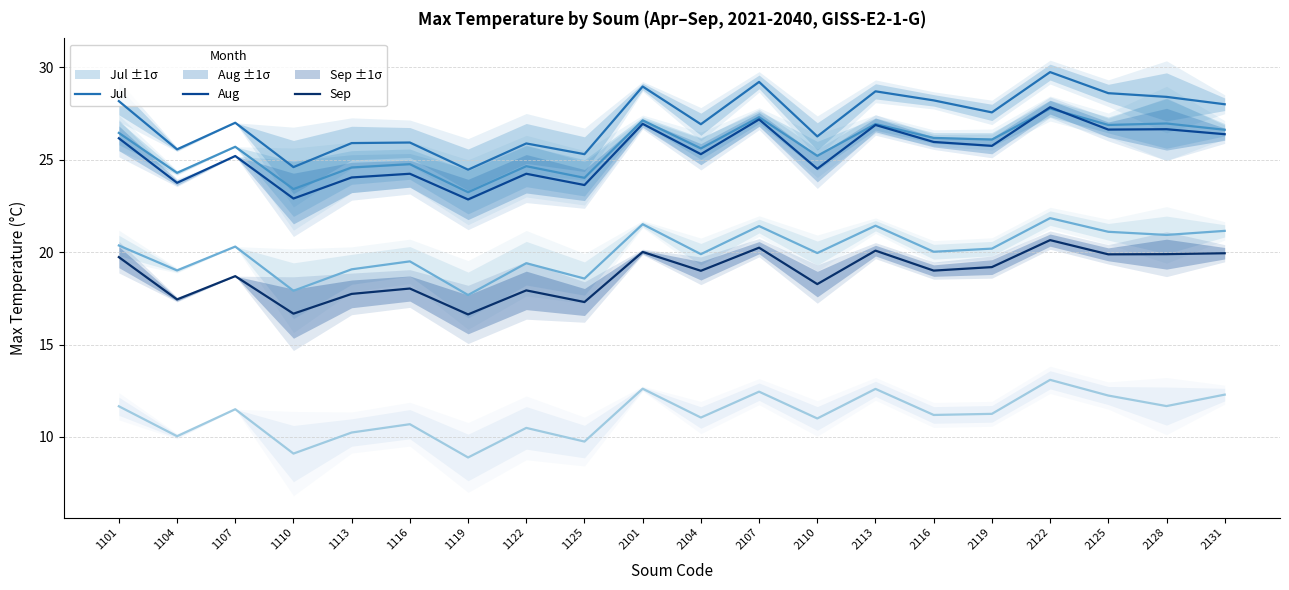

The Aug series shows 10.4 at 2113. True or false?

False